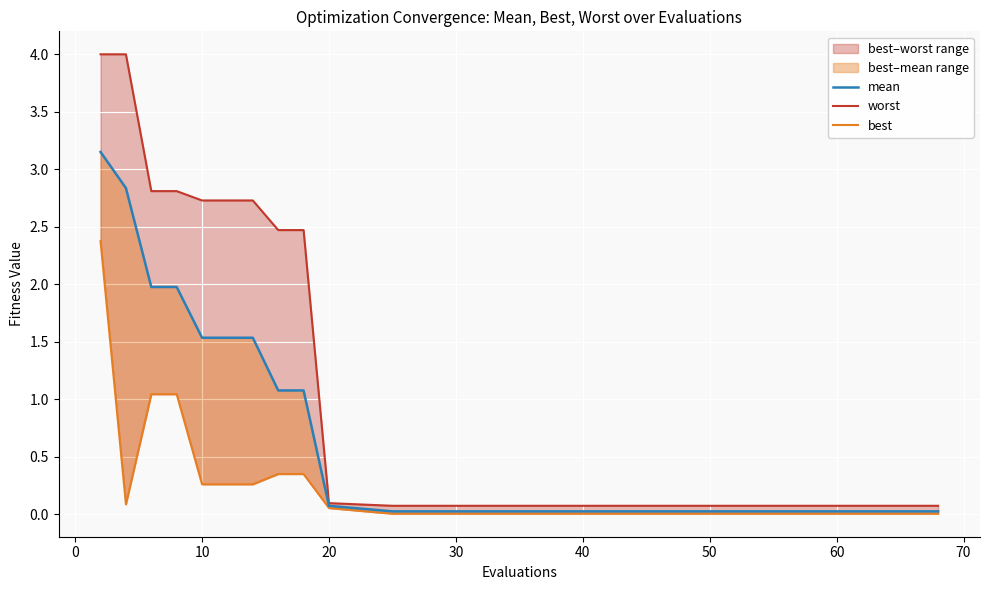

Reading left to right, transcribe all the data shown in this chart.

mean: 3.2	2.8	2.0	2.0	1.5	1.5	1.5	1.1	1.1	0.1	0.0	0.0	0.0	0.0	0.0	0.0	0.0	0.0
worst: 4.0	4.0	2.8	2.8	2.7	2.7	2.7	2.5	2.5	0.1	0.1	0.1	0.1	0.1	0.1	0.1	0.1	0.1
best: 2.4	0.1	1.0	1.0	0.3	0.3	0.3	0.3	0.3	0.1	0.0	0.0	0.0	0.0	0.0	0.0	0.0	0.0